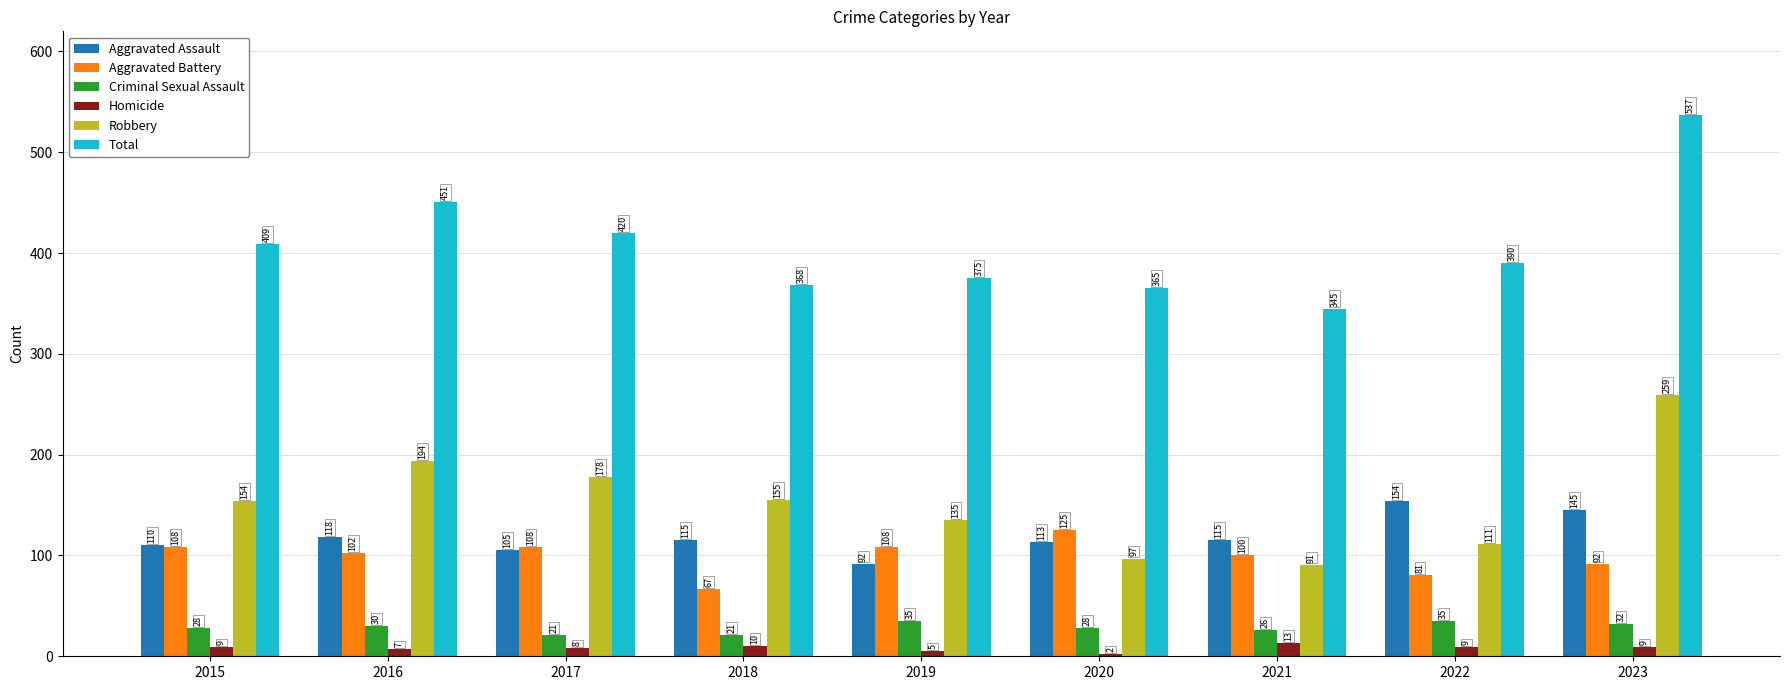

What is the value of the Total bar at the 8th from the left?

390